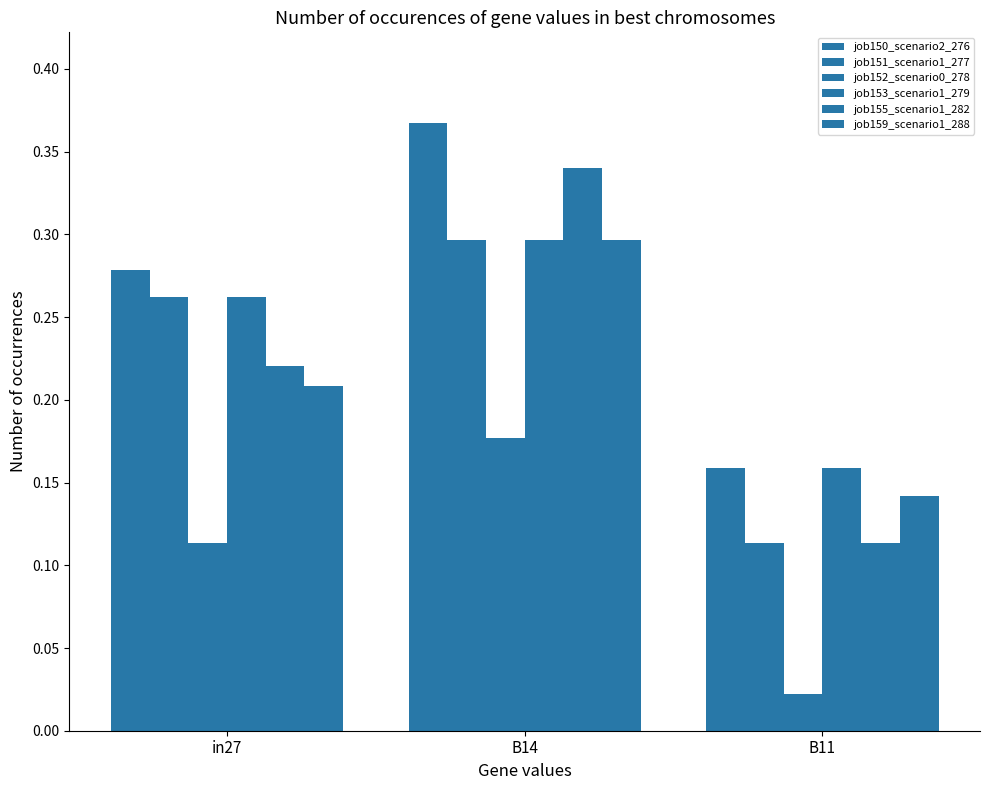

How many bars are there in total?

18